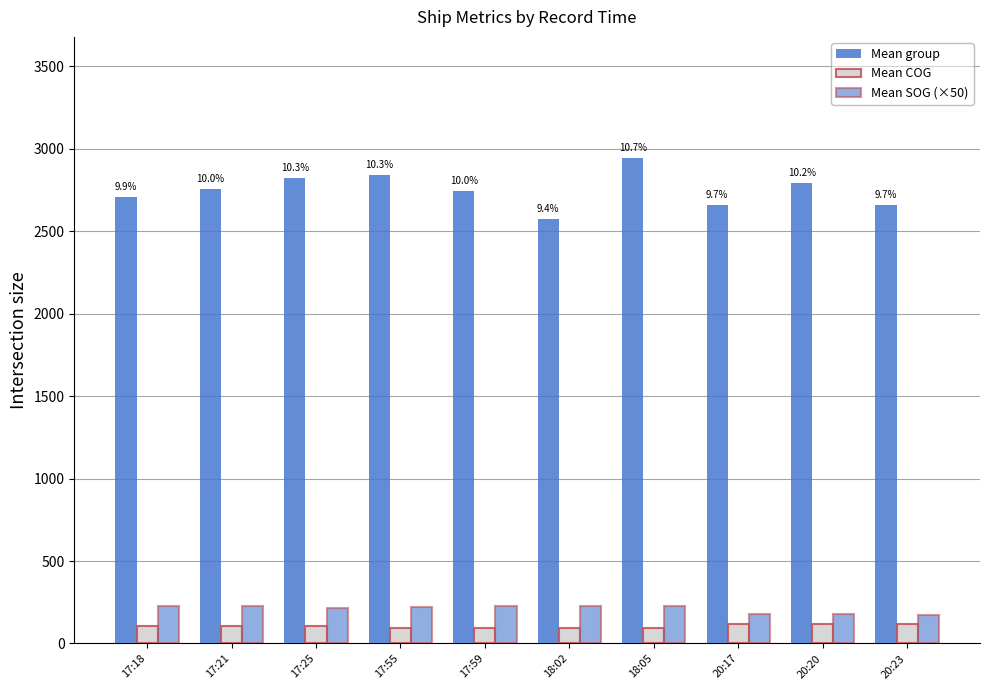

How many data points in Mean COG are less than 104?

5